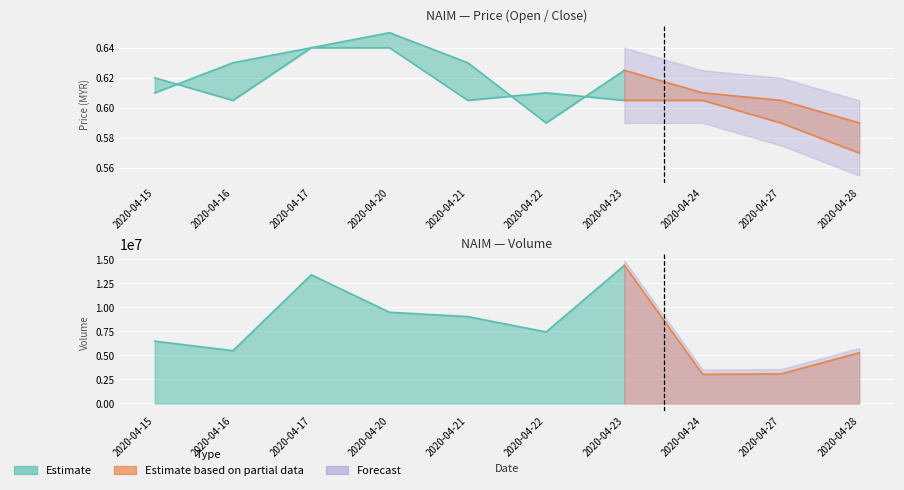

True or false: close and vol cross at least once.

False